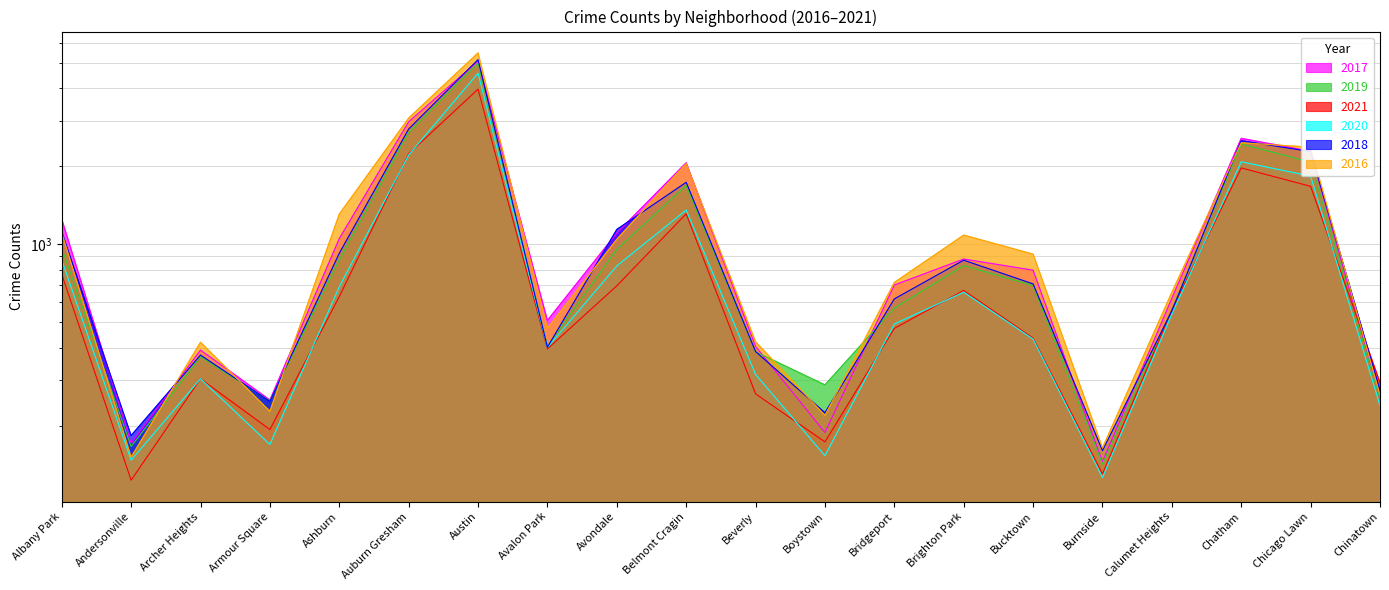

List the labels in order of 2020 value, largest first.

Austin, Auburn Gresham, Chatham, Chicago Lawn, Belmont Cragin, Albany Park, Avondale, Ashburn, Brighton Park, Calumet Heights, Bridgeport, Bucktown, Avalon Park, Beverly, Archer Heights, Chinatown, Armour Square, Boystown, Andersonville, Burnside